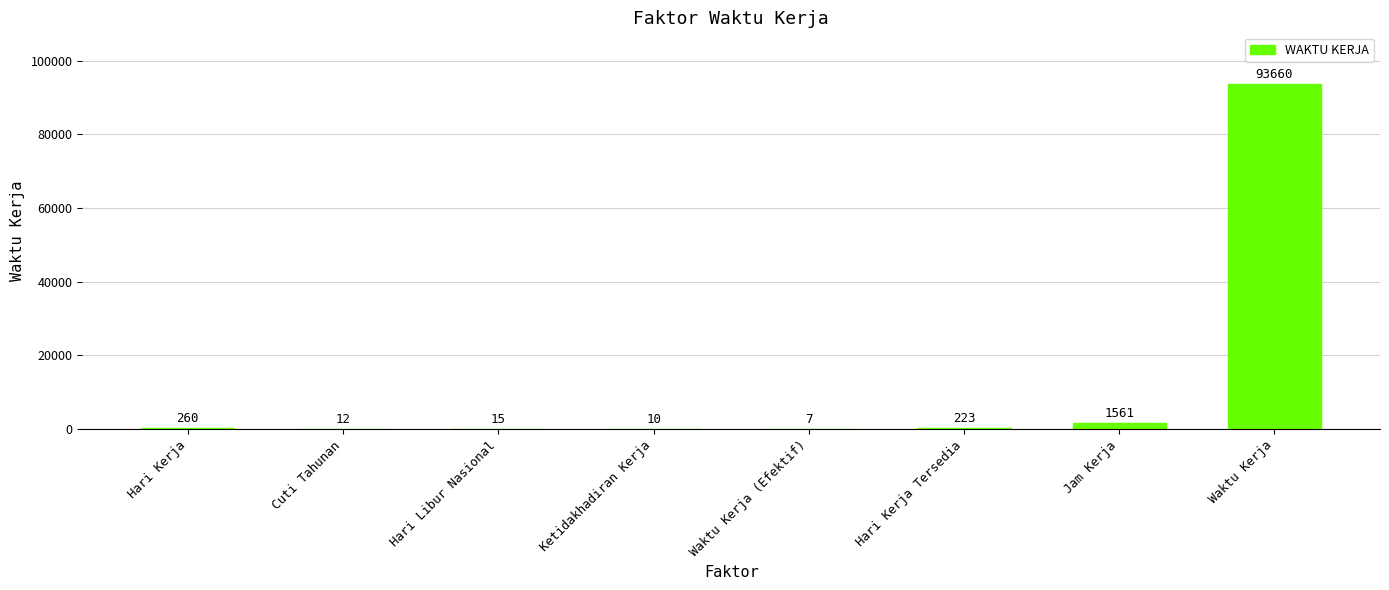

What is the greatest value displayed?

93660